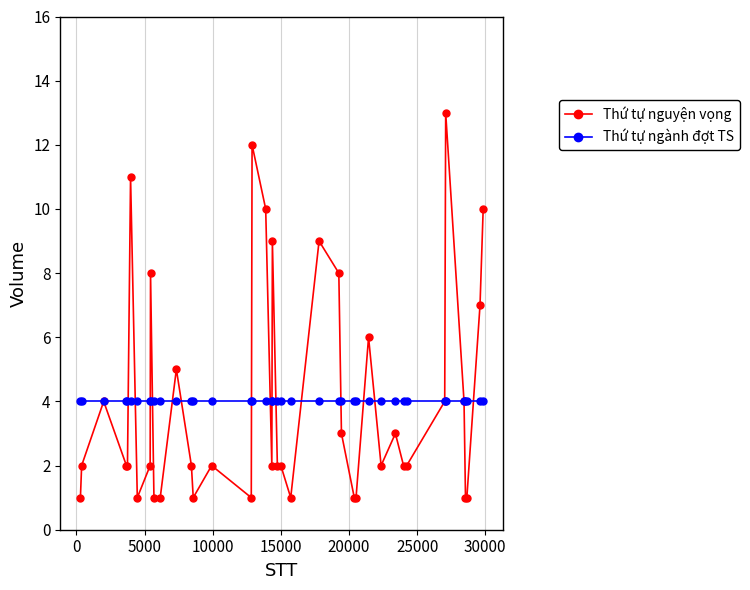

How many lines are shown in the chart?

2